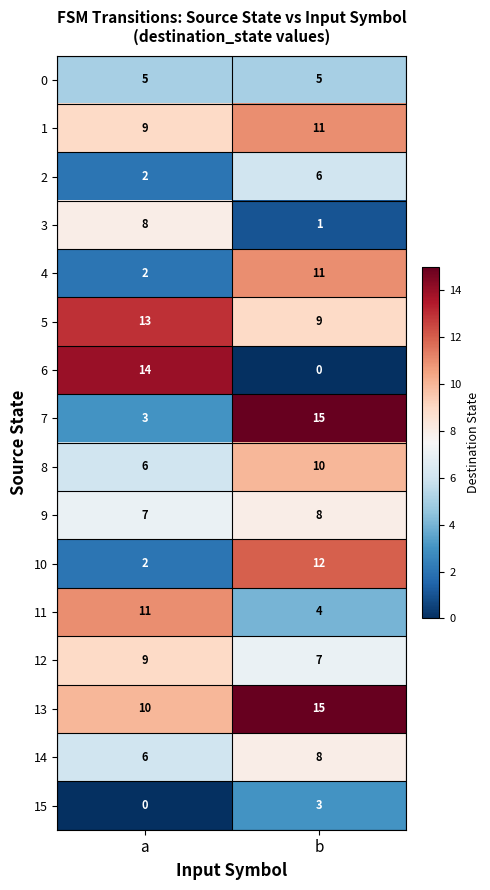

The 3 series shows 4 at a. True or false?

False